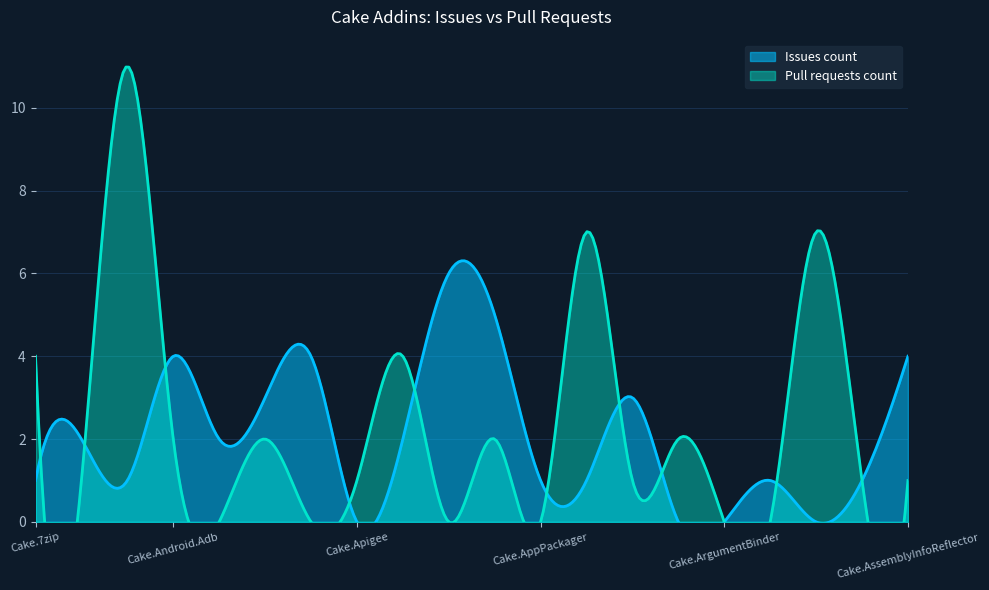

Rank the series by their maximum value, from highest to lowest.

Pull requests count, Issues count